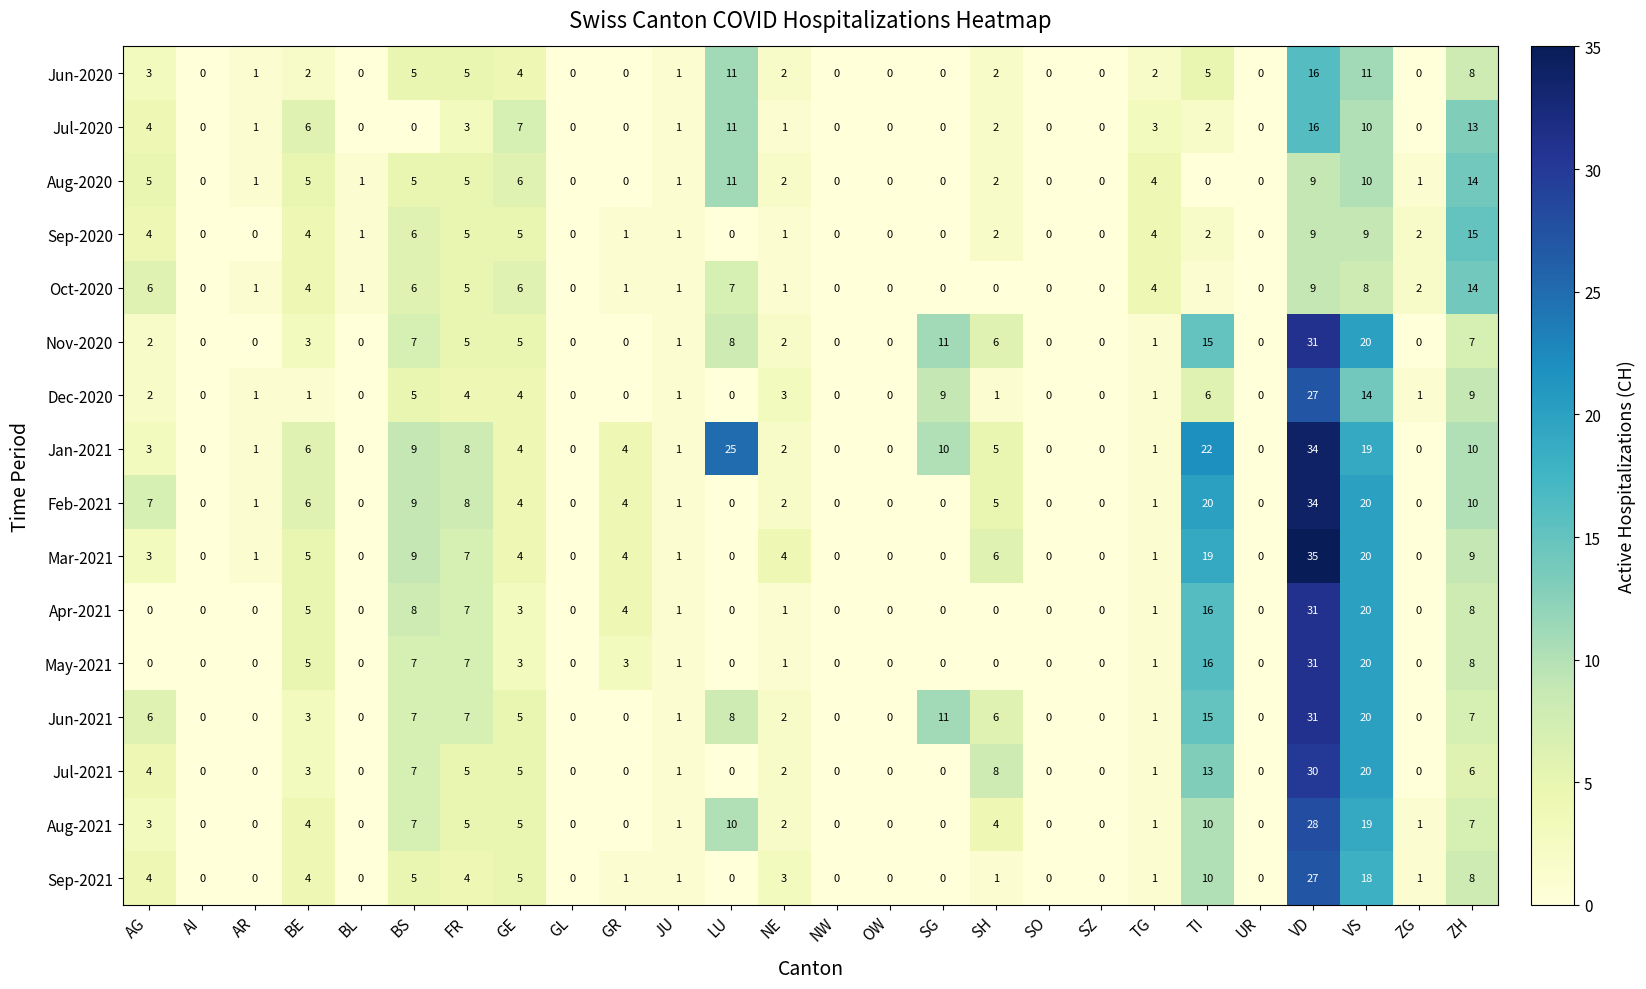

At FR, list the series in order from smallest to largest.

Jul-2020, Dec-2020, Sep-2021, Jun-2020, Aug-2020, Sep-2020, Oct-2020, Nov-2020, Jul-2021, Aug-2021, Mar-2021, Apr-2021, May-2021, Jun-2021, Jan-2021, Feb-2021